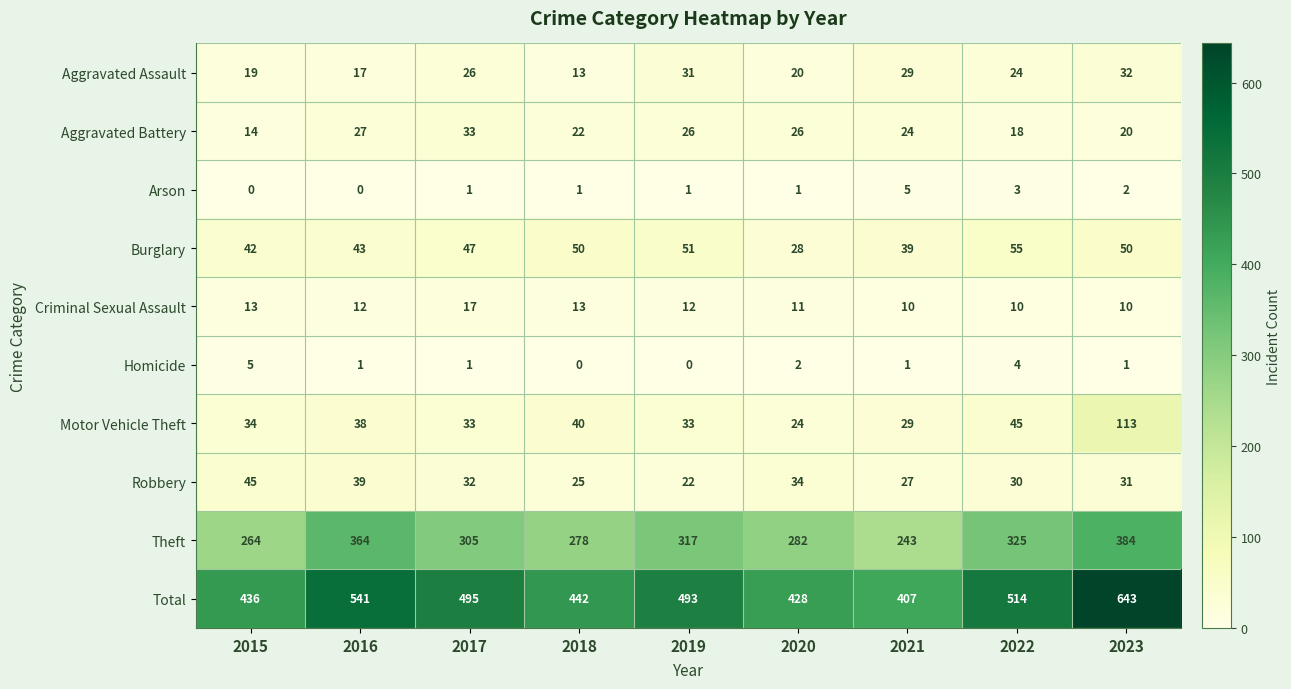

What is the lowest value of the Aggravated Battery series?

14